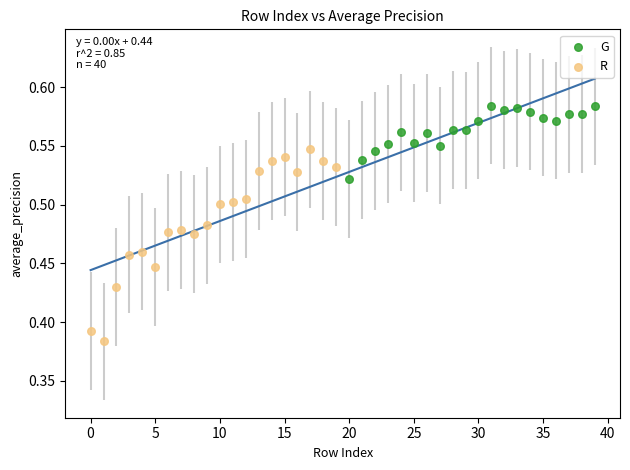

What are all the series names shown in the legend?

G, R